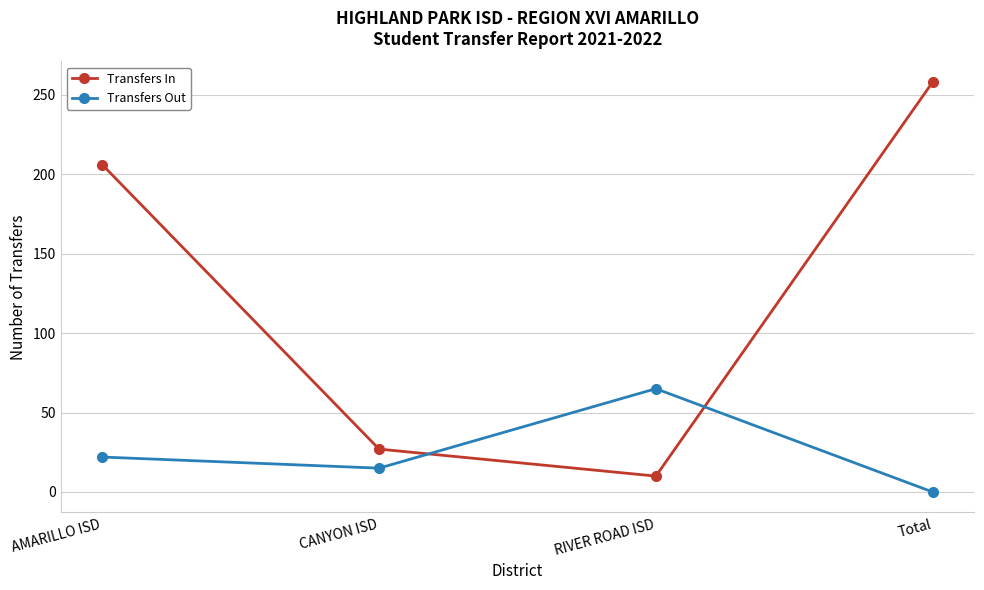

Is the value of Transfers In at RIVER ROAD ISD greater than the value of Transfers Out at AMARILLO ISD?

No